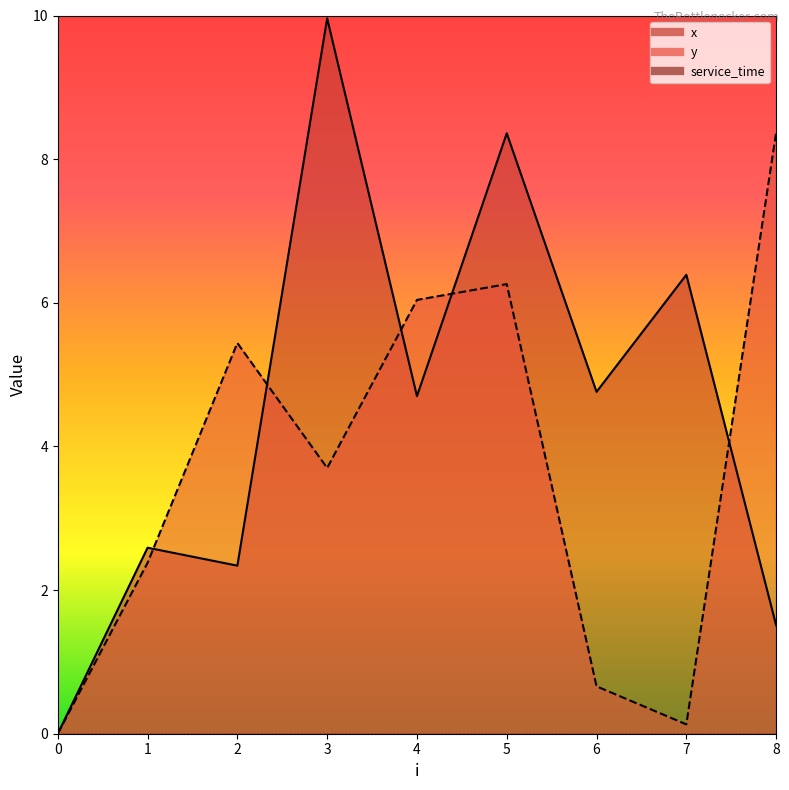

What is the sum of all y values?

33.0